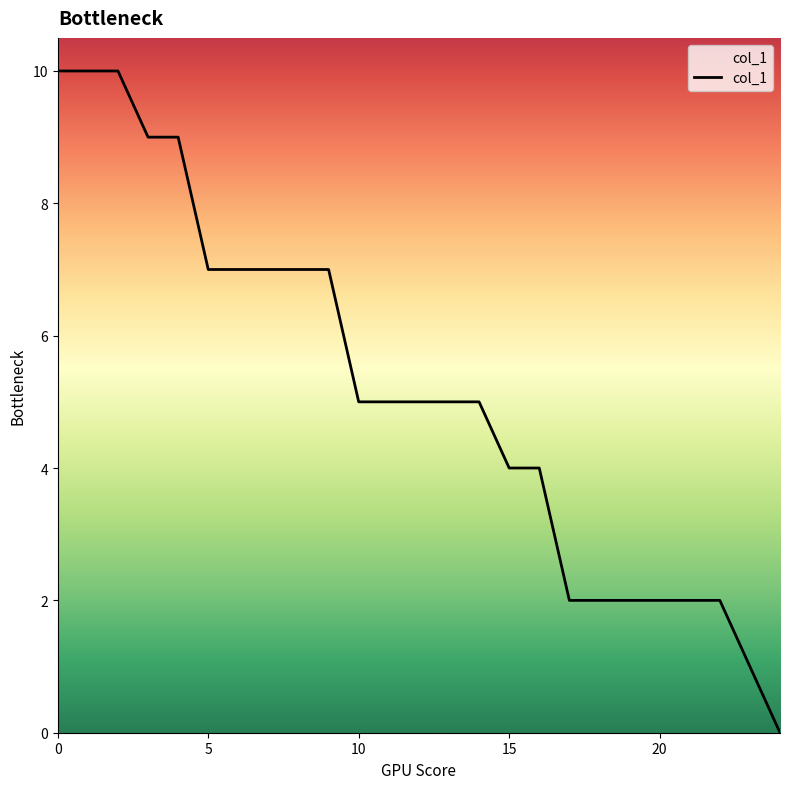

What is the greatest value displayed?

10